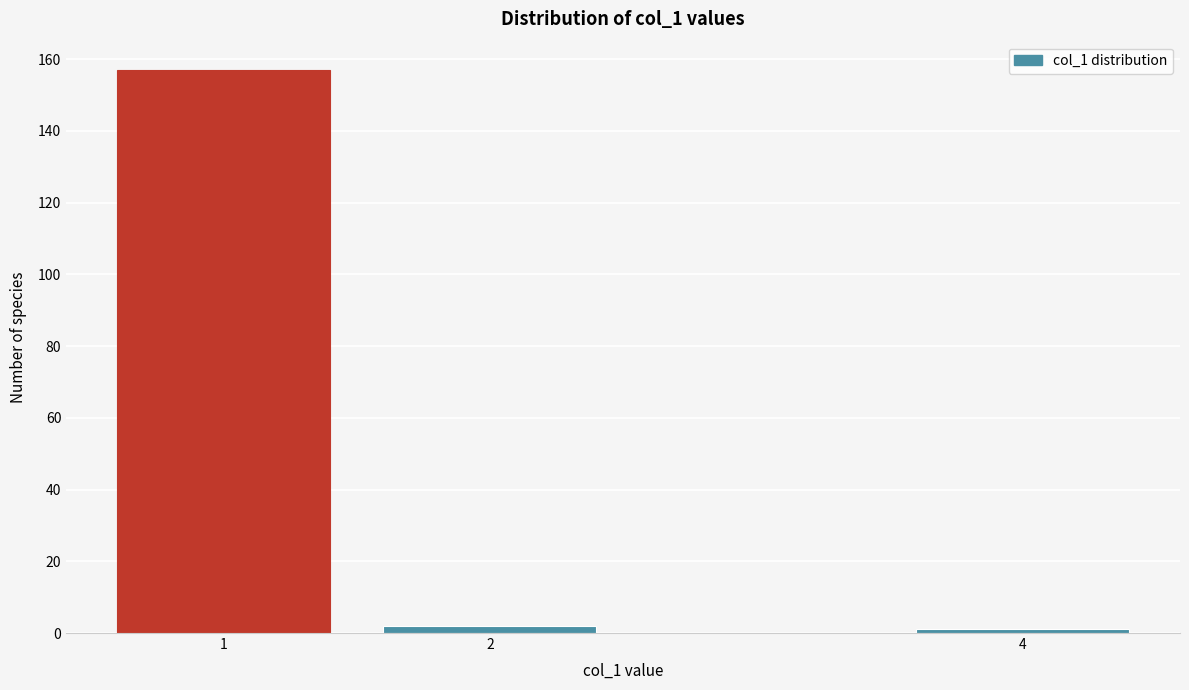

Reading right to left, list all the values displayed in this chart.

1	2	157